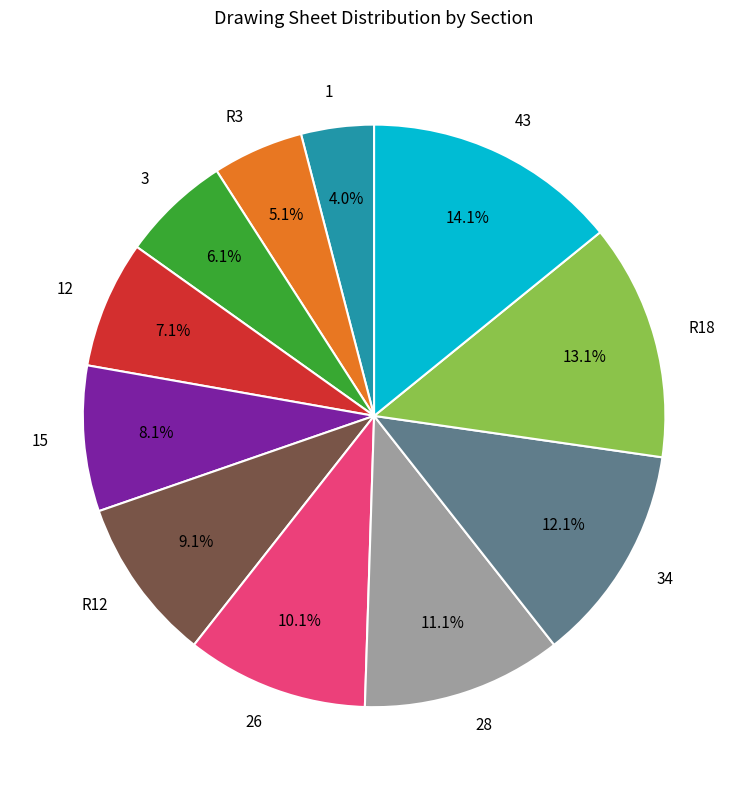

To the nearest percent, what portion does R18 represent?

13%